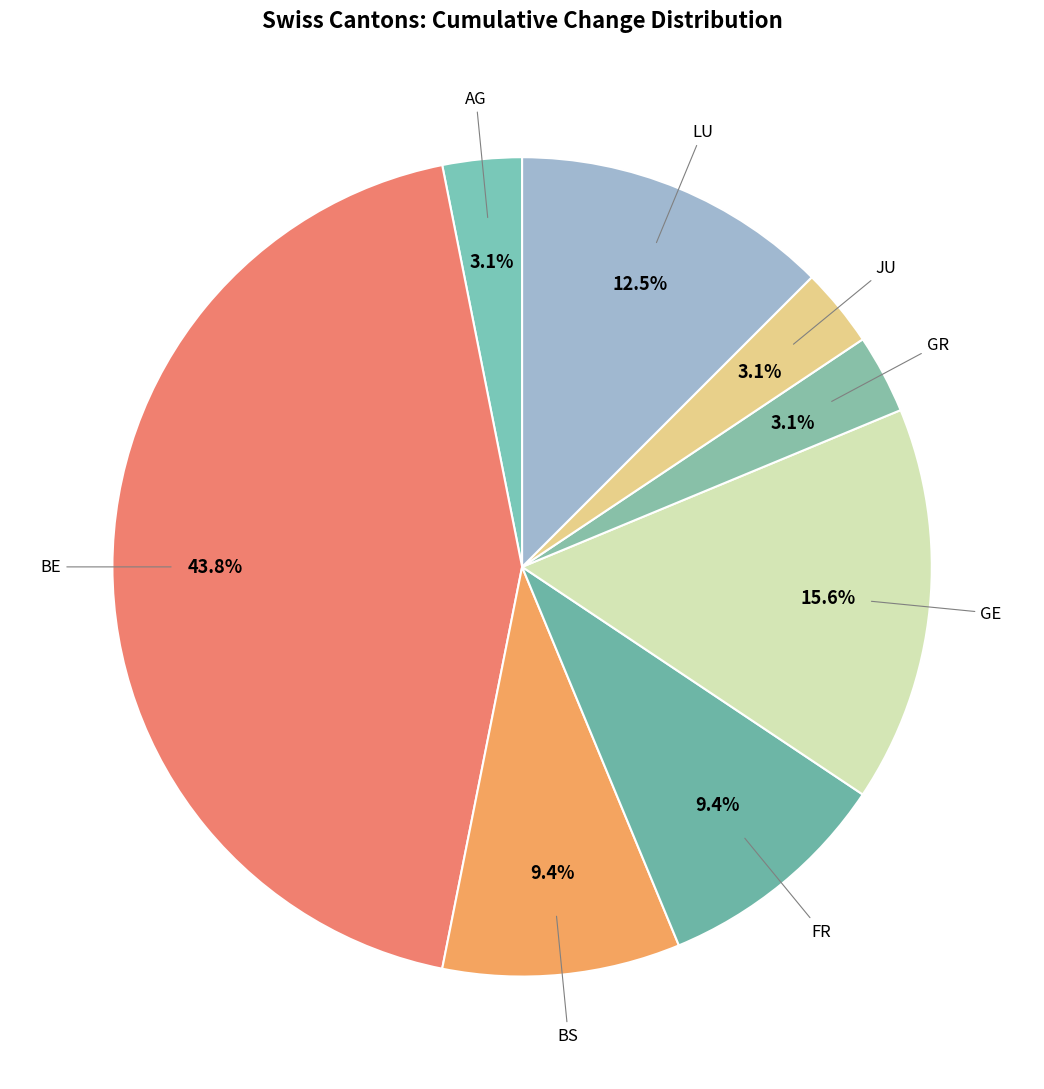

Count the number of slices in the pie.

8